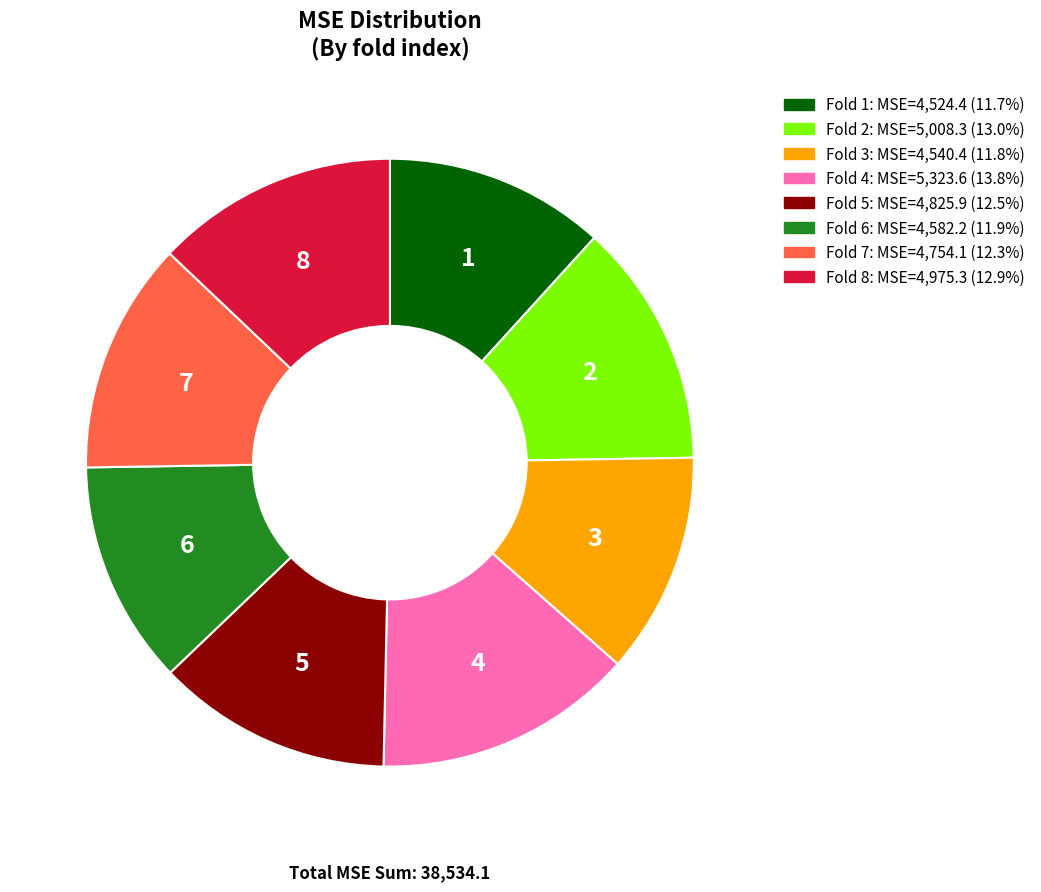

Is there a majority slice in this chart?

No